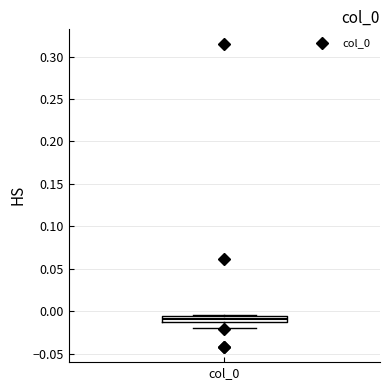

Where does the lower whisker of the box for col_0 end on the y-axis? The values are not printed on the chart, so give them approximately, as read against the axis.

-0.020